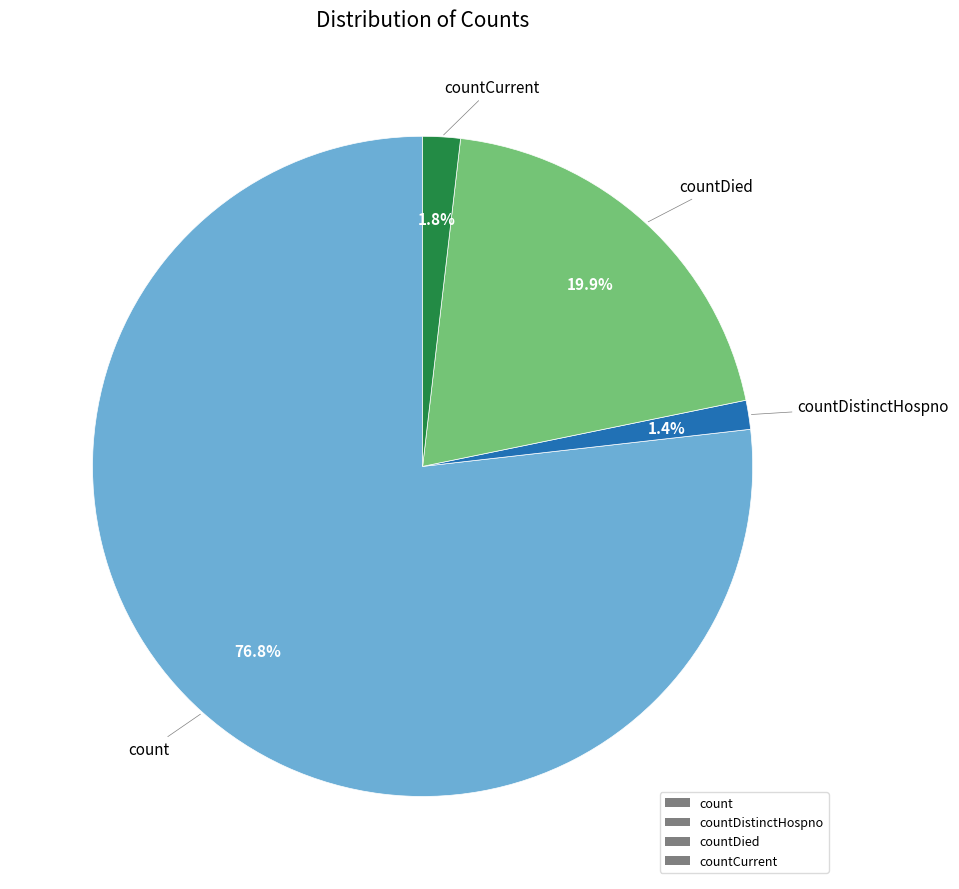

What is the largest slice in the pie chart?

count